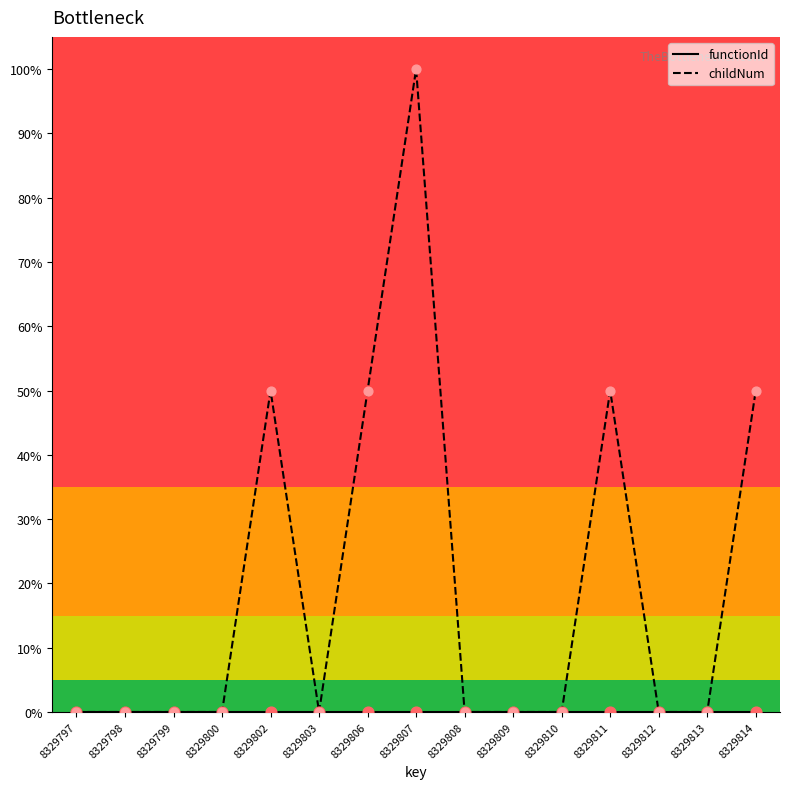

What is the spread (max minus min) of values at 8329806?

50.0